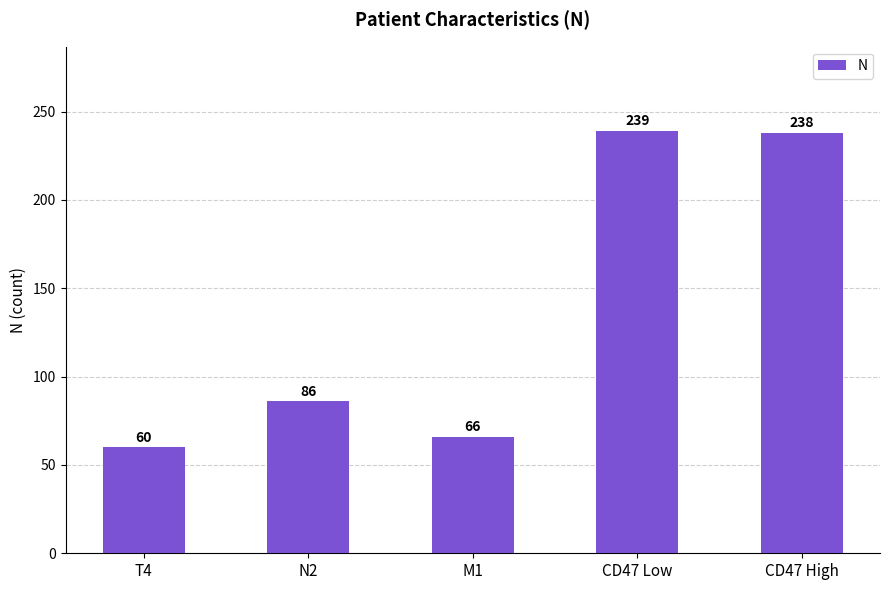

What is the average value?

138